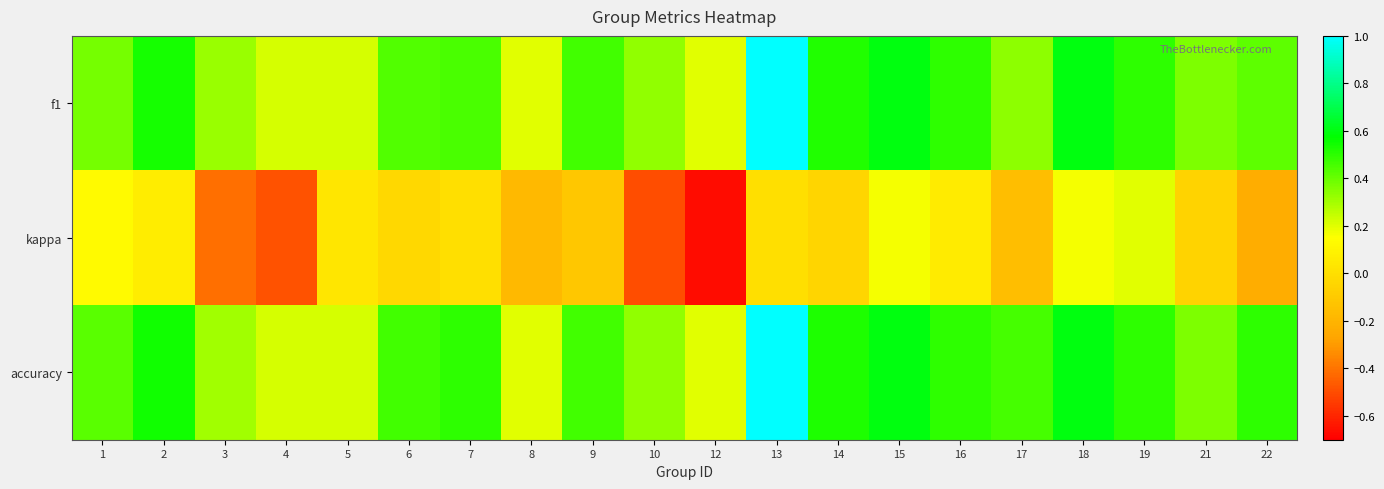

Which series has the widest spread of values?

kappa